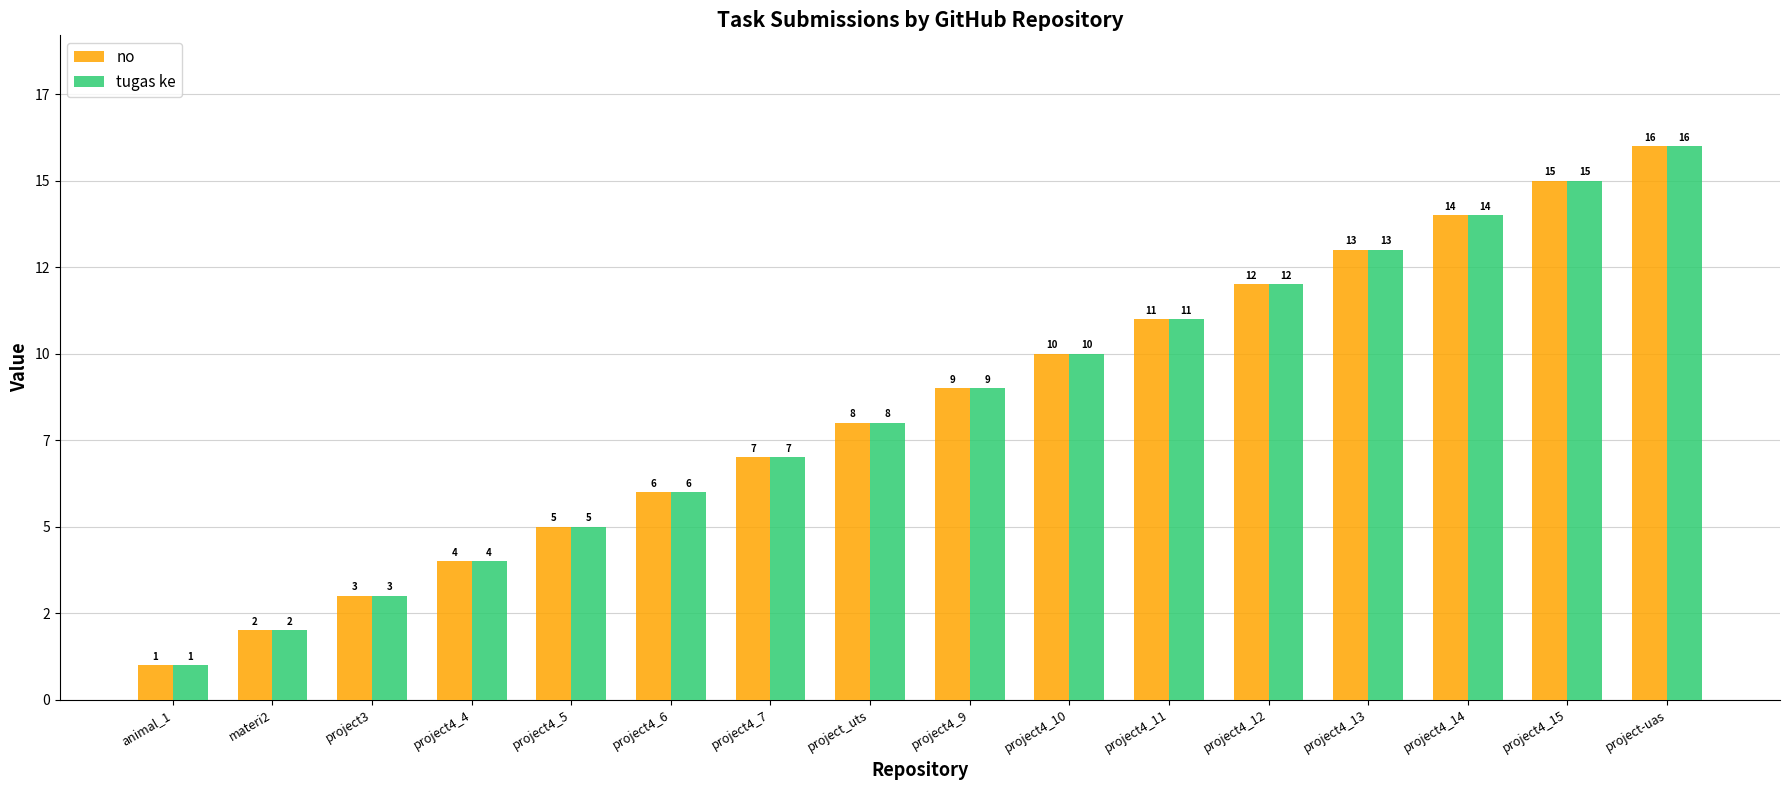

Which series changed the most between project4_9 and project4_11?

no